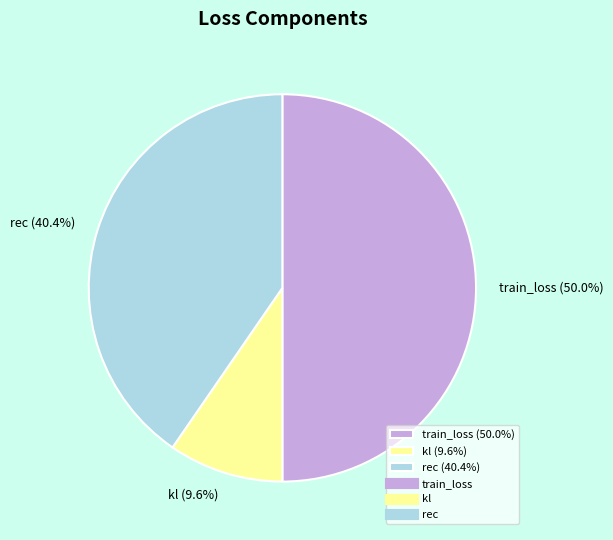

Which category has the smallest portion of the pie?

kl